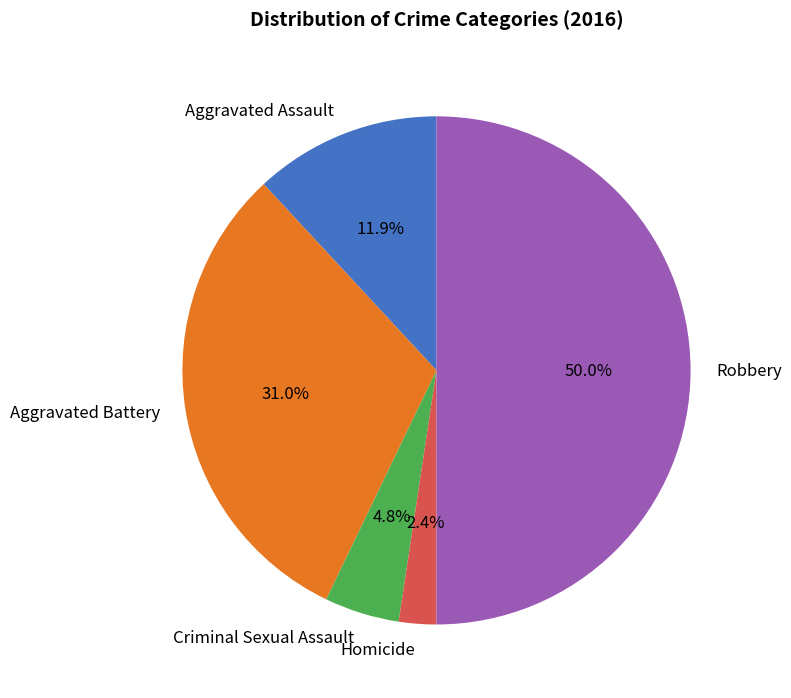

What is the ratio of the value at Robbery to the value at Aggravated Assault?

4.2